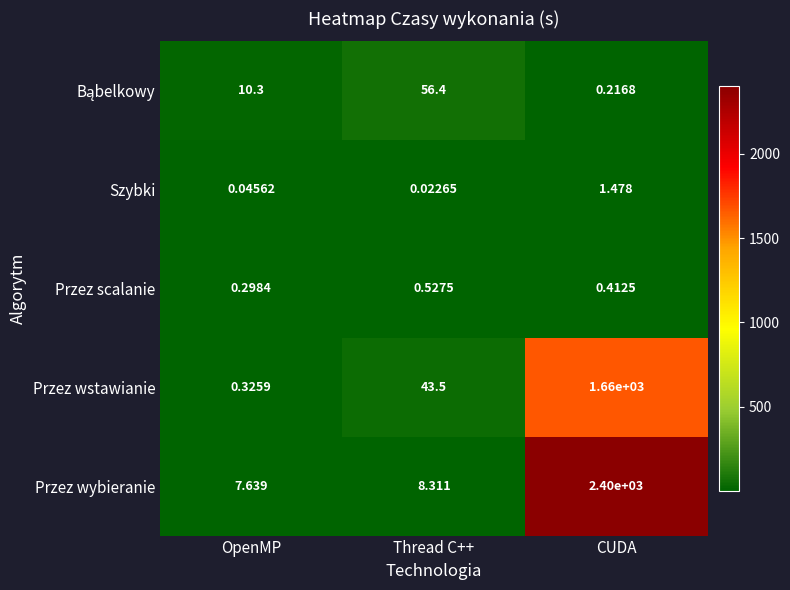

Which series has the widest spread of values?

Przez wybieranie